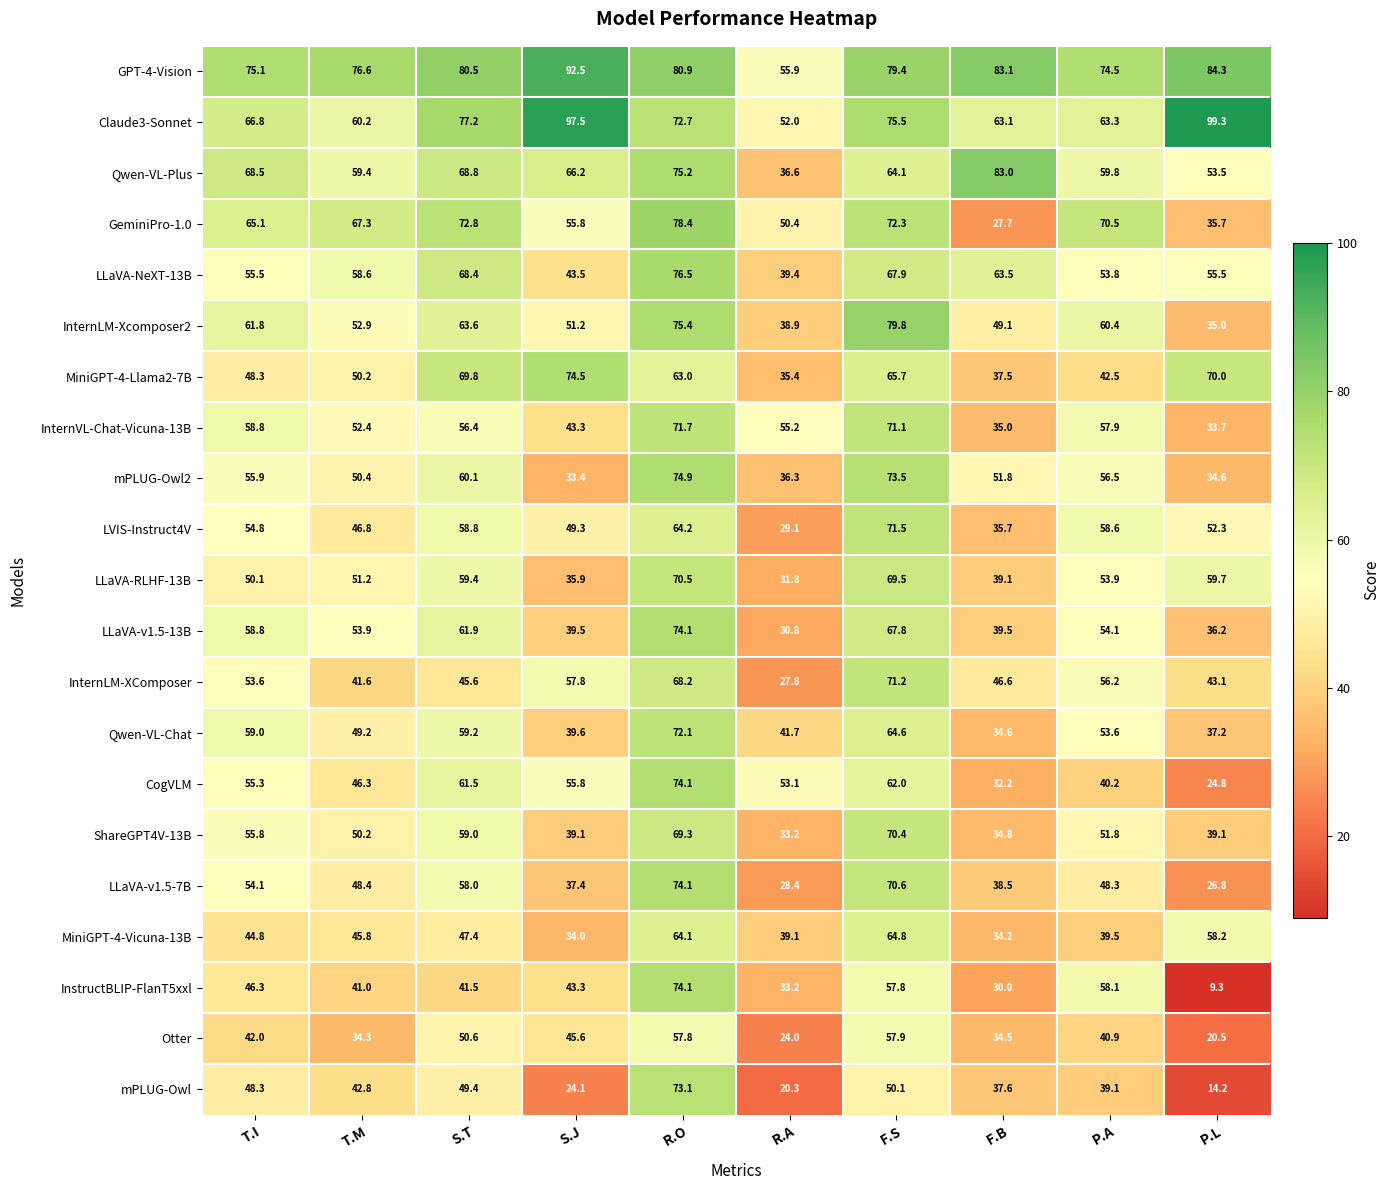

What is the difference between the maximum and minimum values in the Claude3-Sonnet series?

47.3